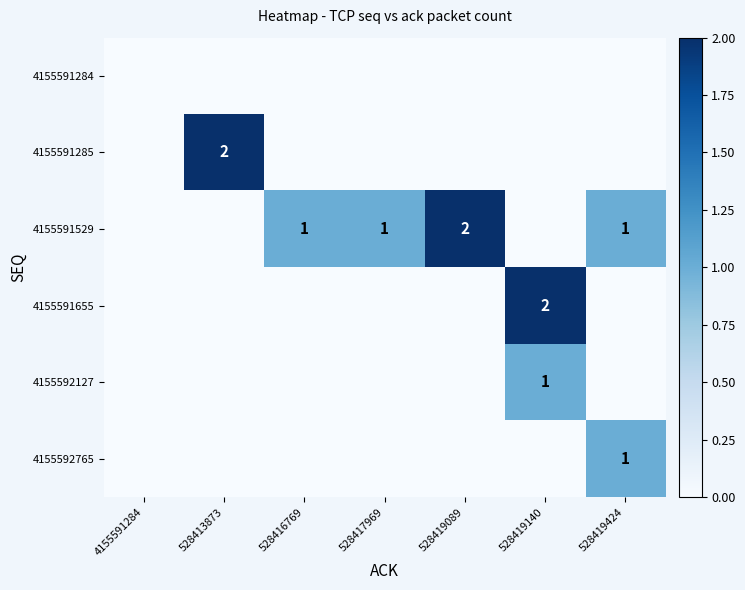

True or false: 4155592127 has a value of 1 at 528419140.

True